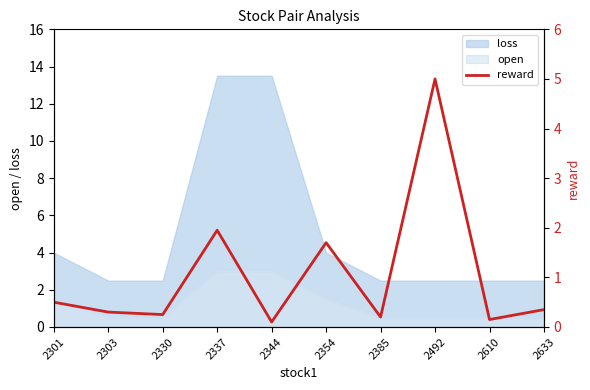

How many interior local valleys (lower than both neighbors) does the data have?

4